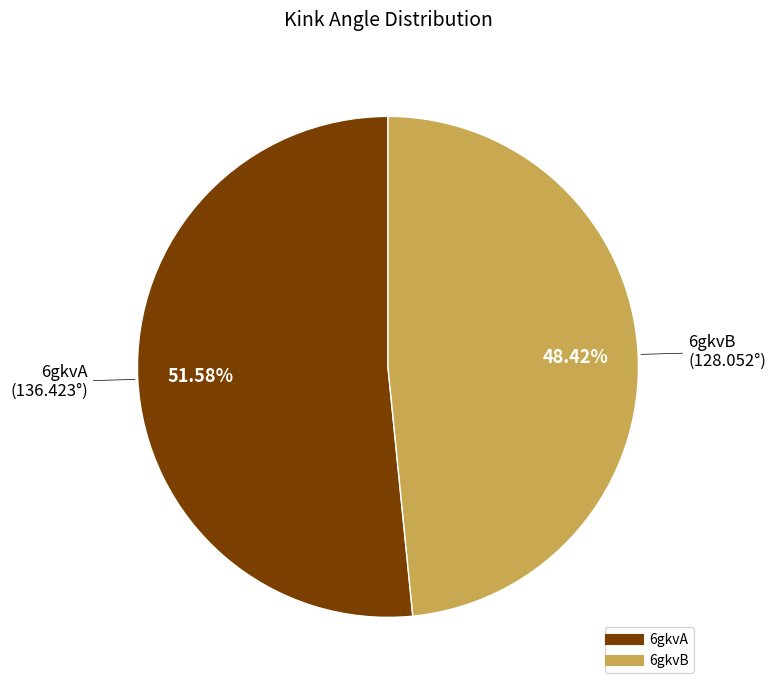

Which category has the biggest portion of the pie?

6gkvA